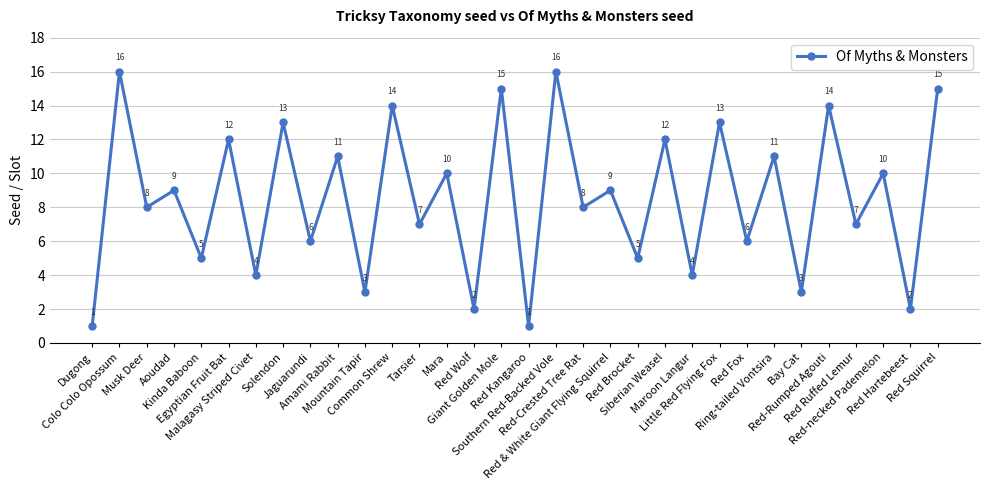

How many interior local valleys (lower than both neighbors) does the data have?

15